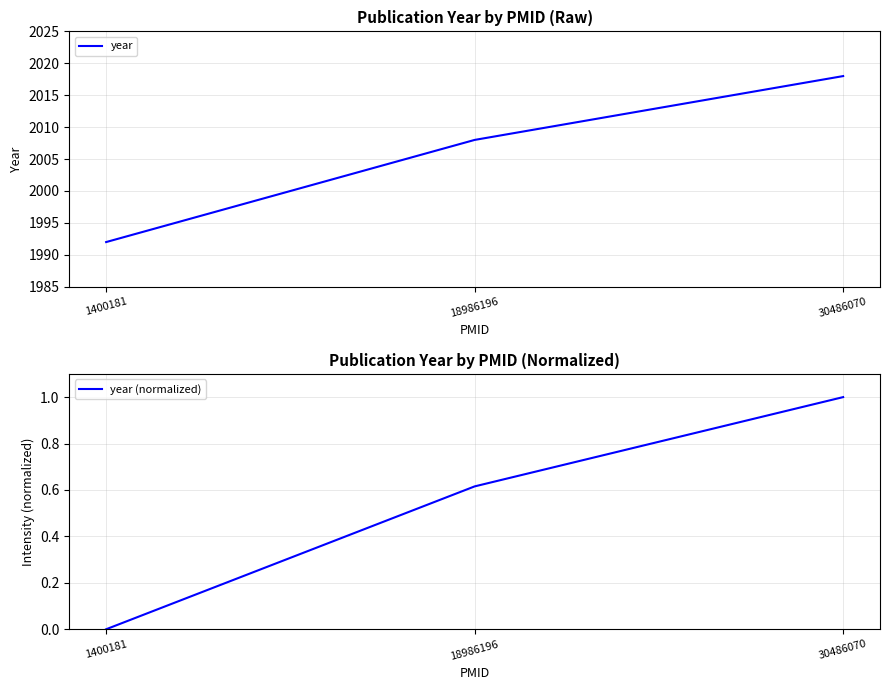

At which label is year closest to 2005?

18986196